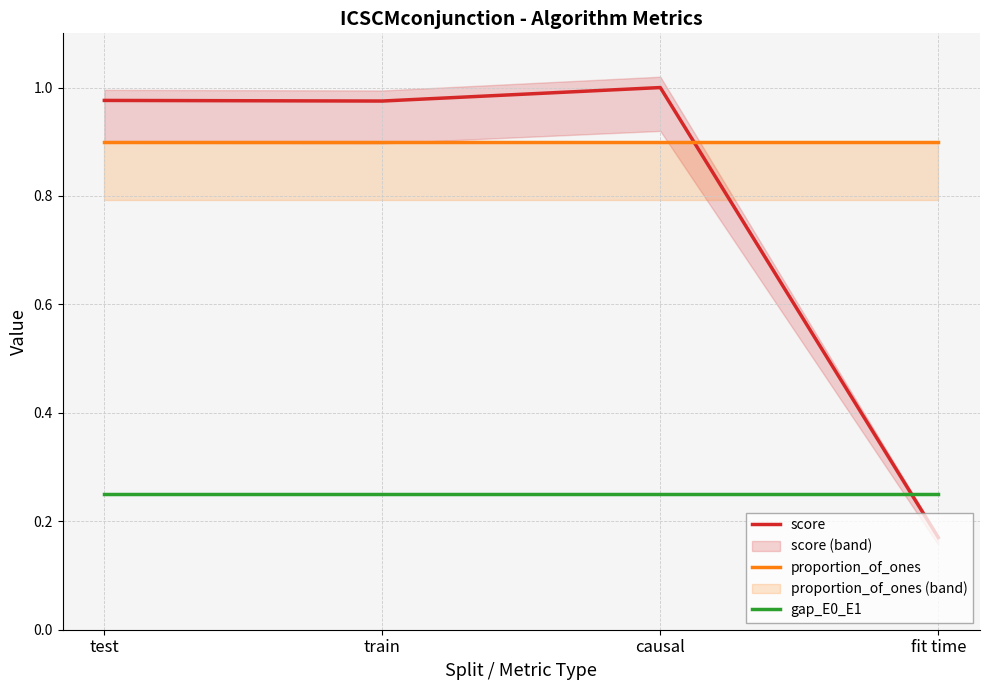

How many times do score and gap_E0_E1 cross each other?

1